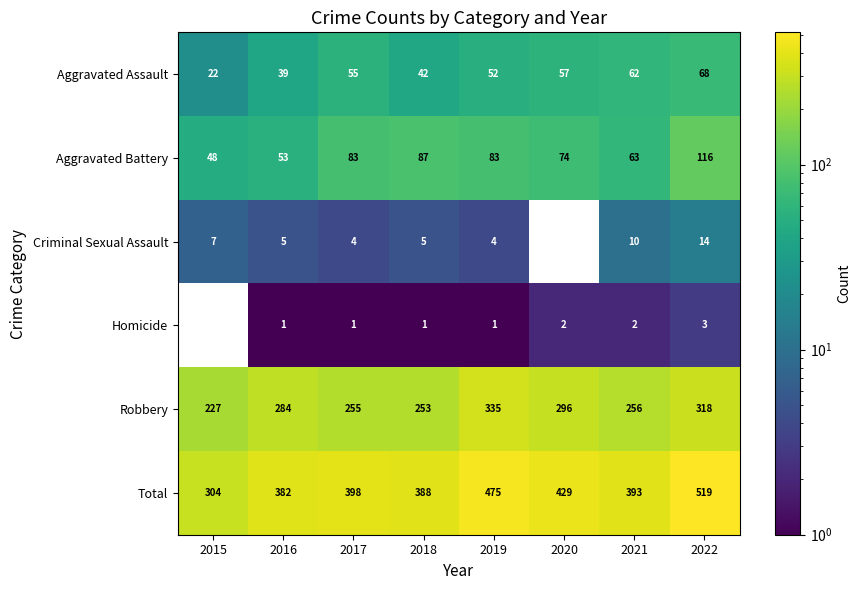

What is the average value of the Robbery series?

278